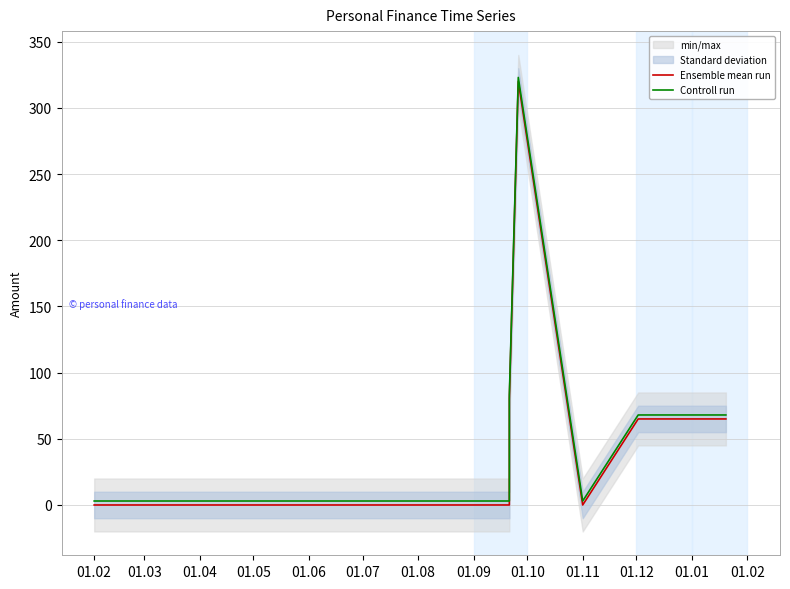

What are all the series names shown in the legend?

Ensemble mean run, Controll run